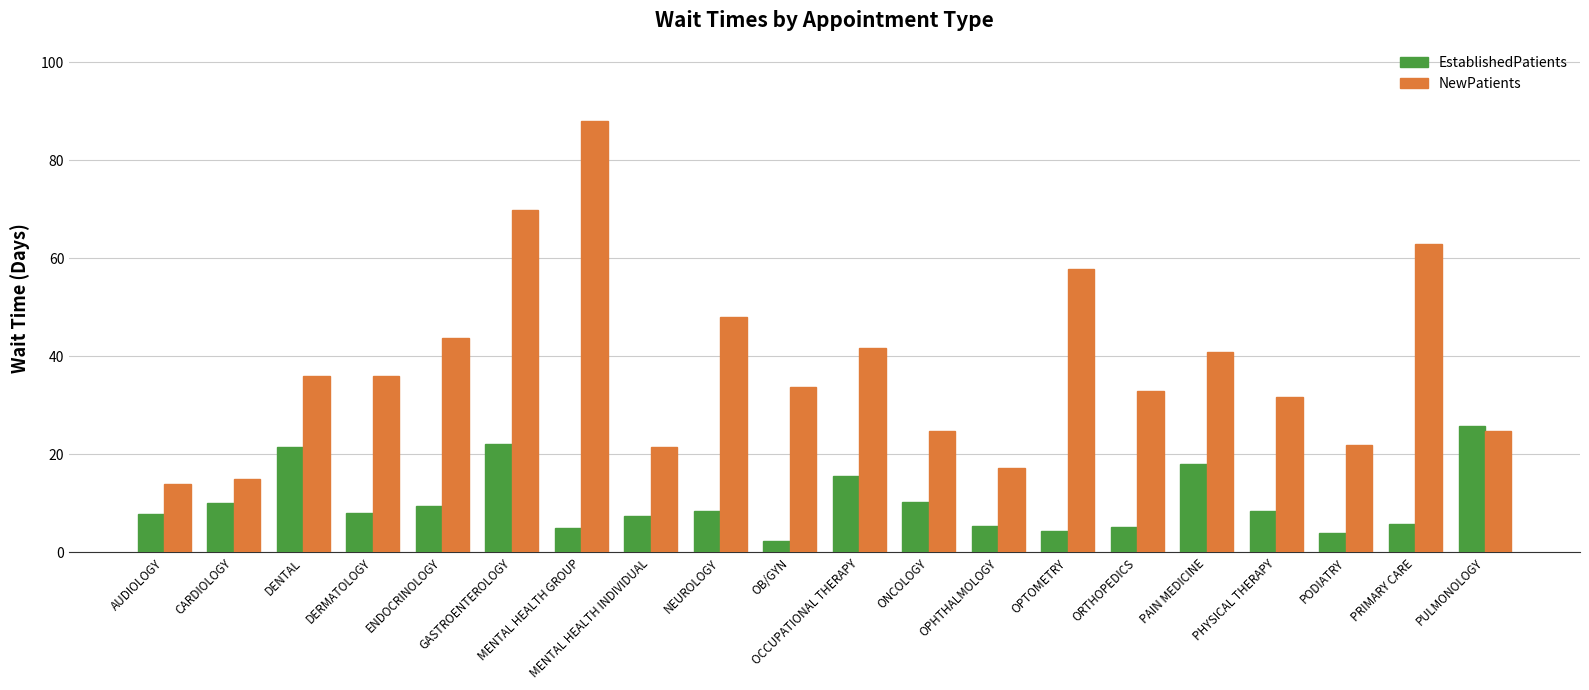

What are all the series names shown in the legend?

EstablishedPatients, NewPatients